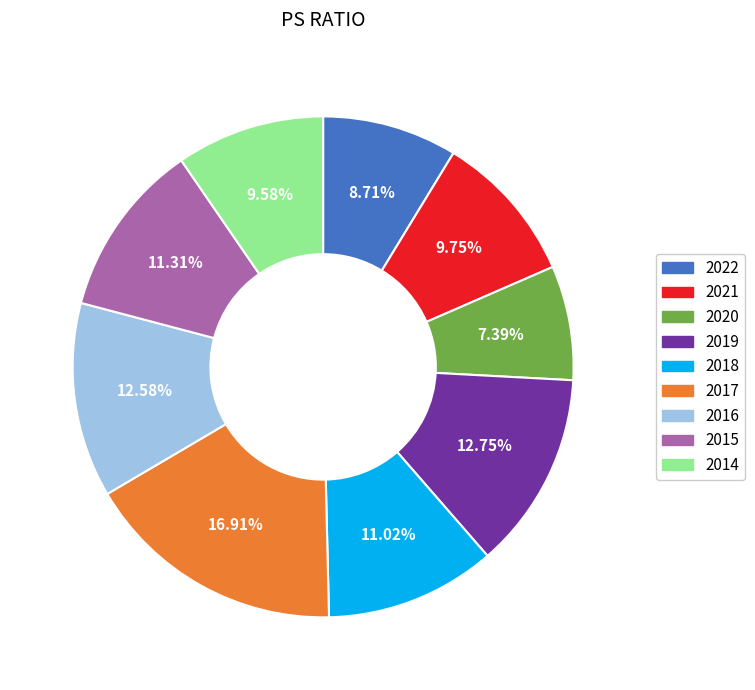

Which category has the biggest portion of the pie?

2017